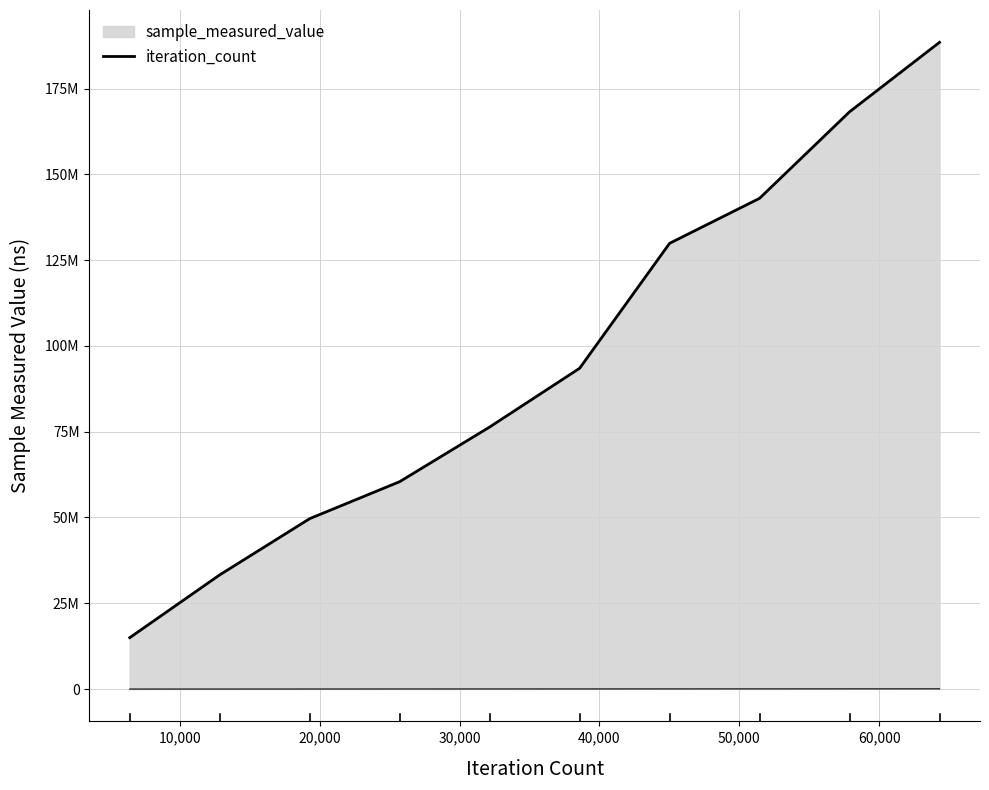

How many data points in iteration_count are less than 38580?

5